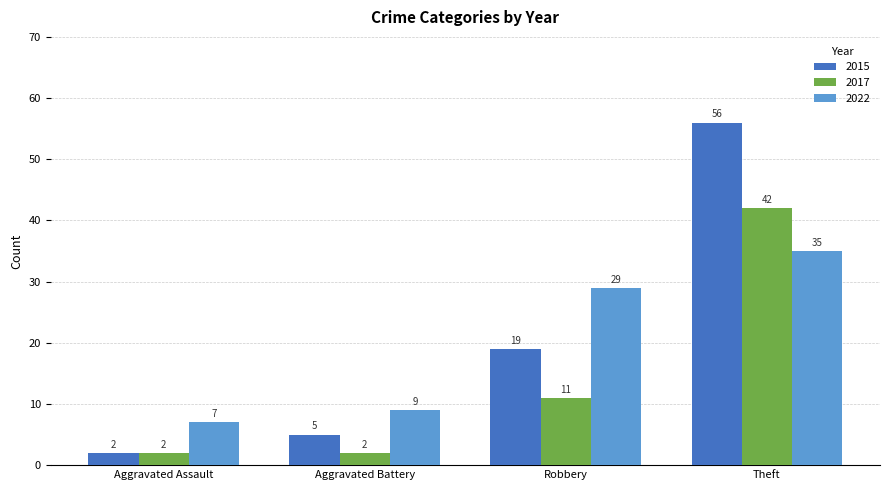

Reading right to left, extract all data points from this chart.

2015: 56	19	5	2
2017: 42	11	2	2
2022: 35	29	9	7